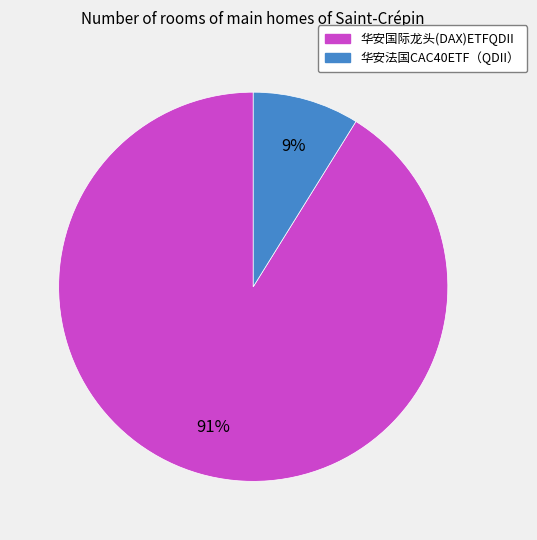

What is the smallest slice in the pie chart?

华安法国CAC40ETF（QDII）